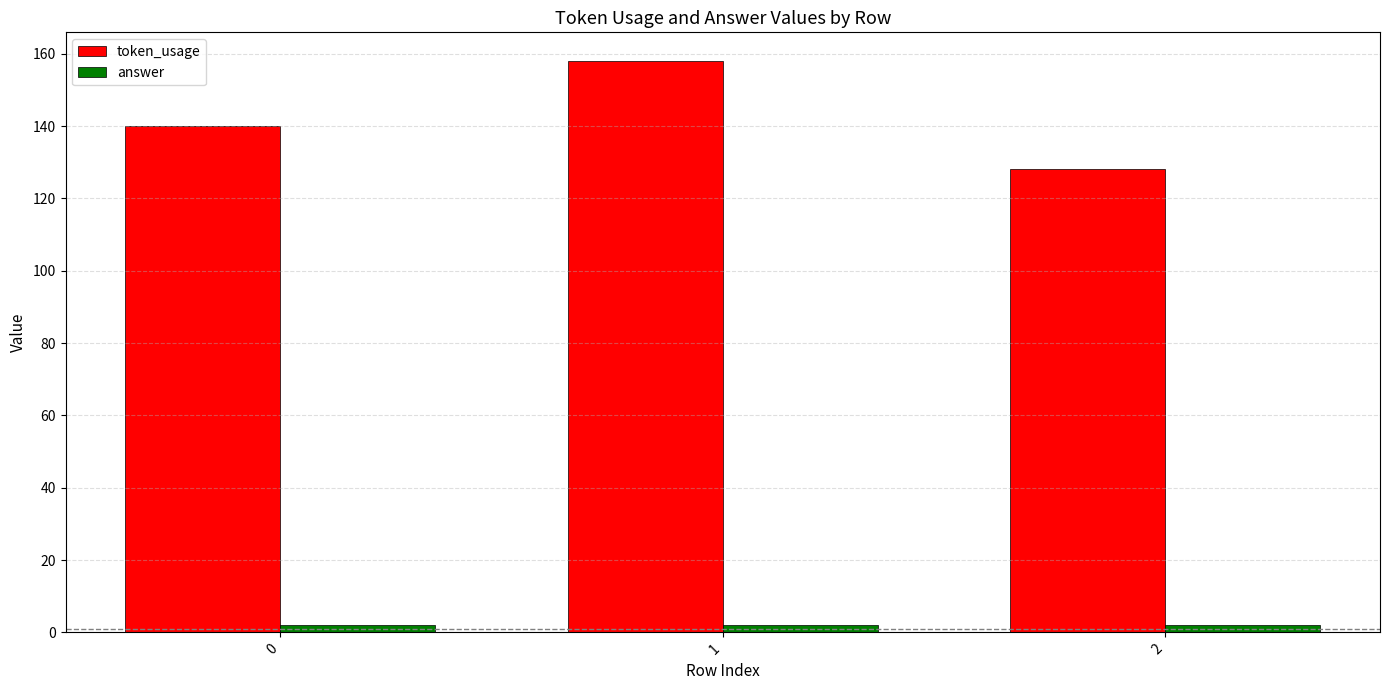

What is the lowest value of the token_usage series?

128